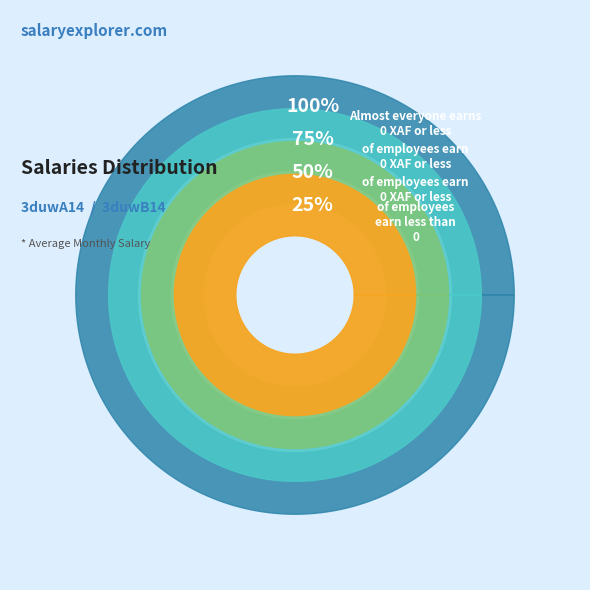

Combined, what portion of the pie is 3duwB14 and 3duwA14?

100.0%